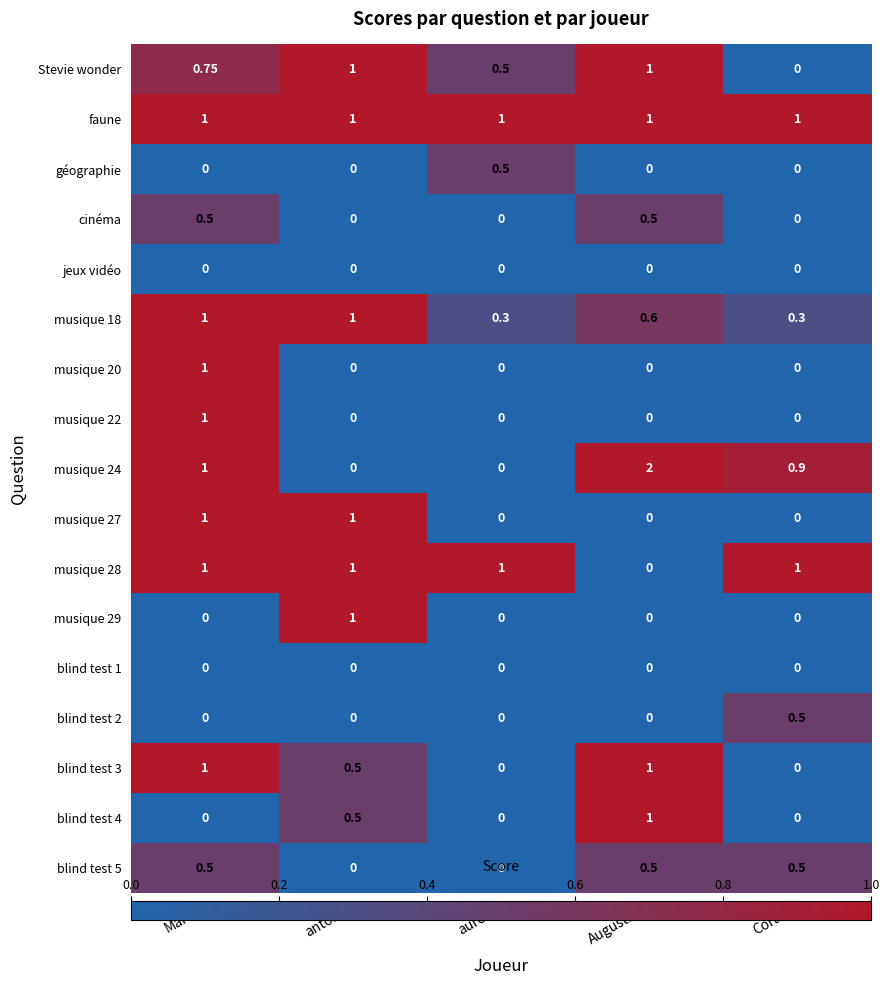

How many data points does each series have?

5